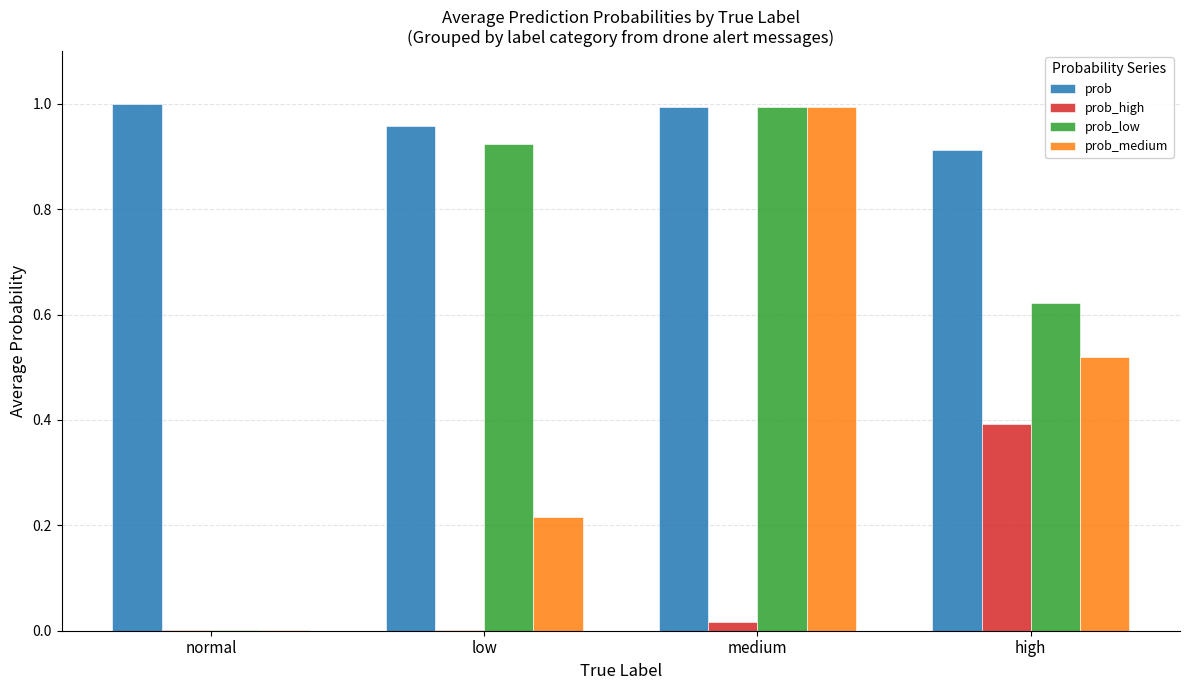

Between normal and low, which series saw the biggest shift?

prob_low